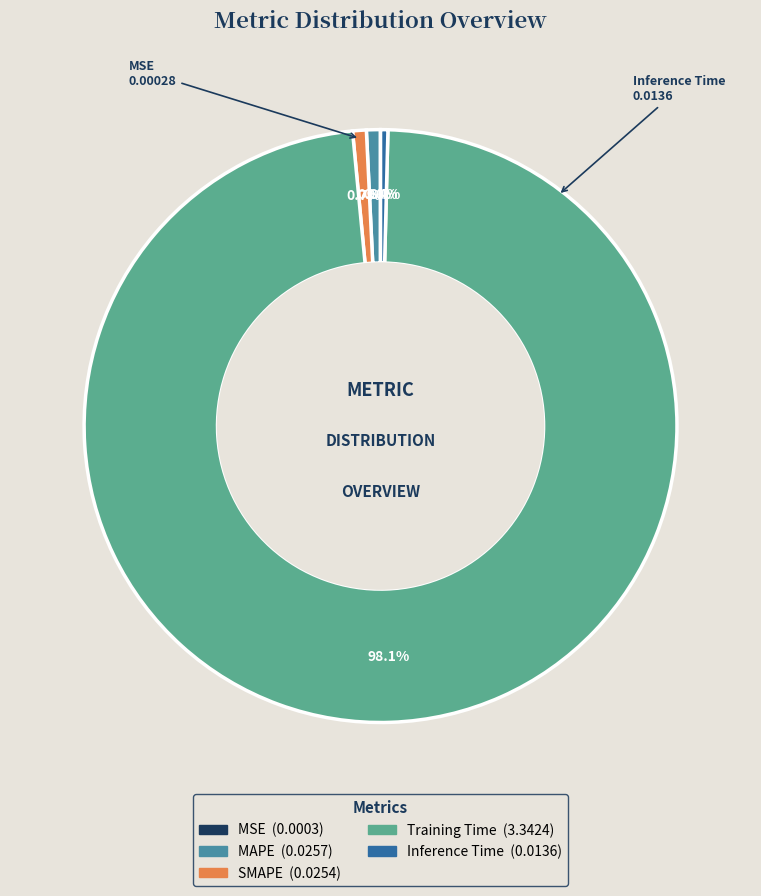

Rank the categories by value from lowest to highest.

MSE, Inference Time, SMAPE, MAPE, Training Time